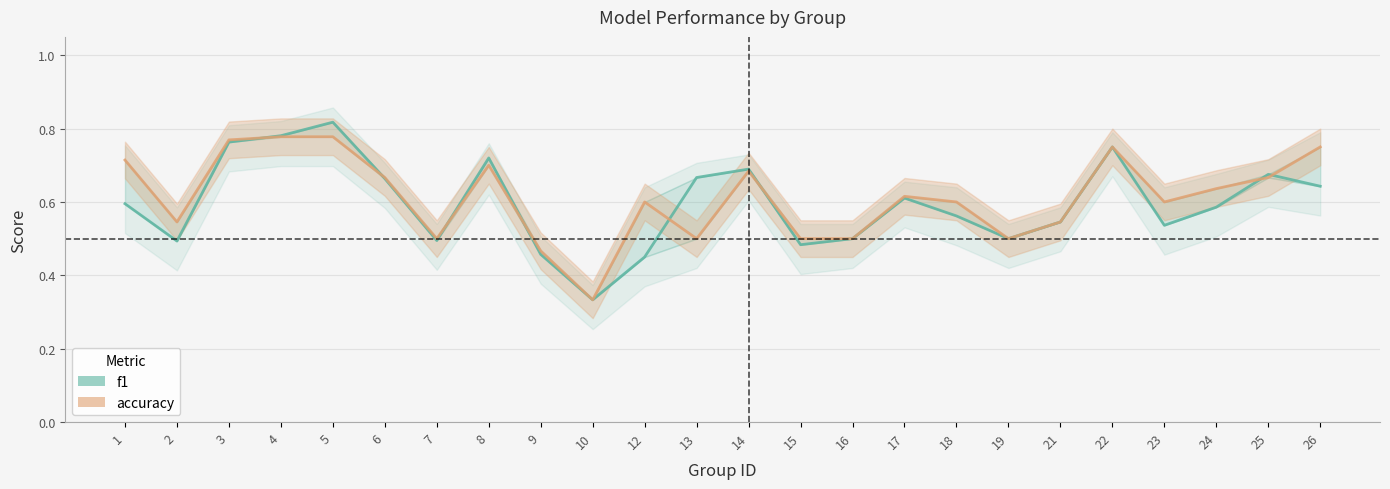

What is the value of the f1 point at the 4th from the left?

0.8